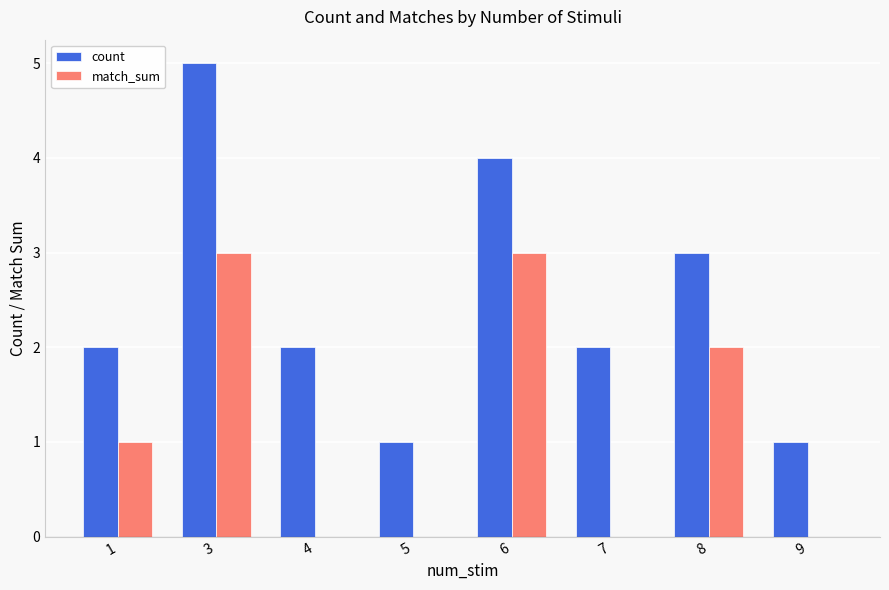

What are all the series names shown in the legend?

count, match_sum